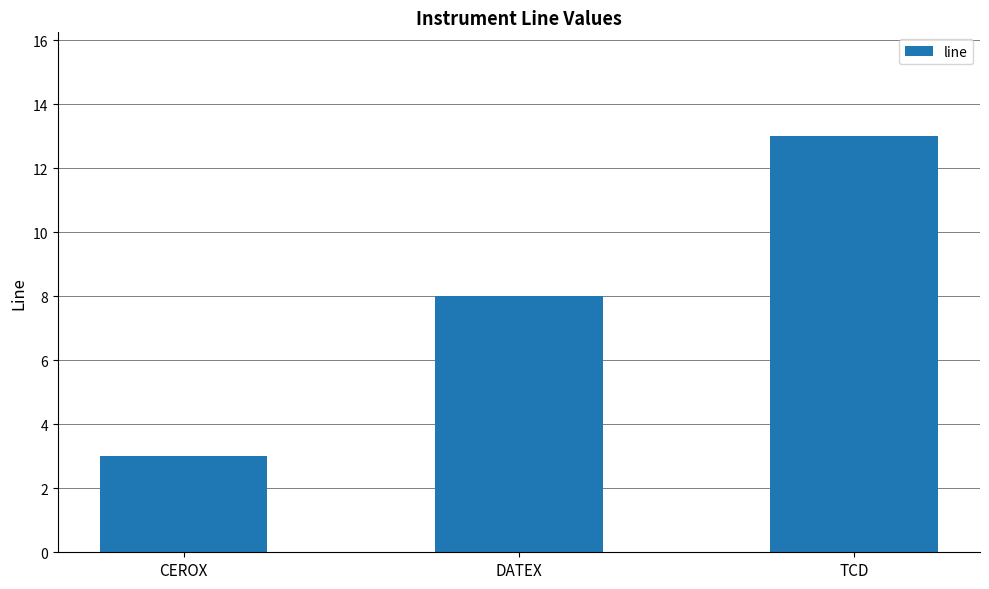

Is it true that the value at CEROX is 1?

False